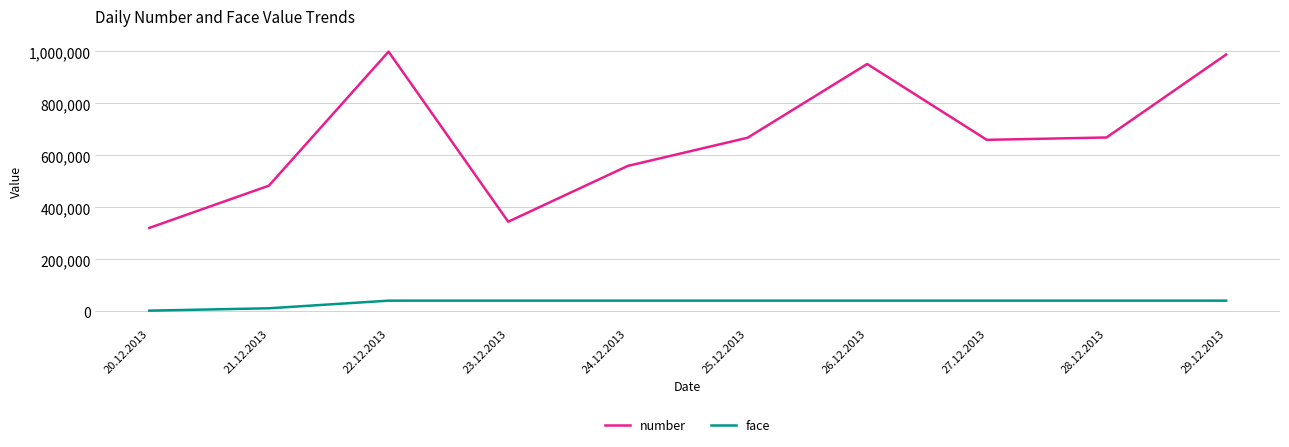

How many lines are shown in the chart?

2